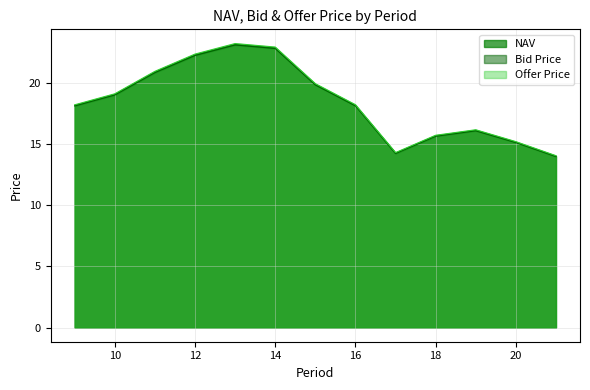

How many lines are shown in the chart?

3